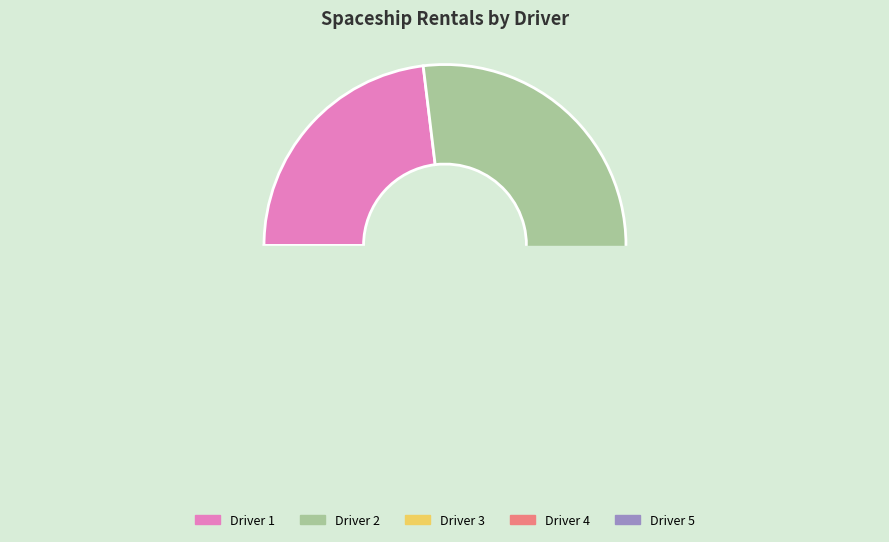

Is Driver 4 the majority of the pie?

No